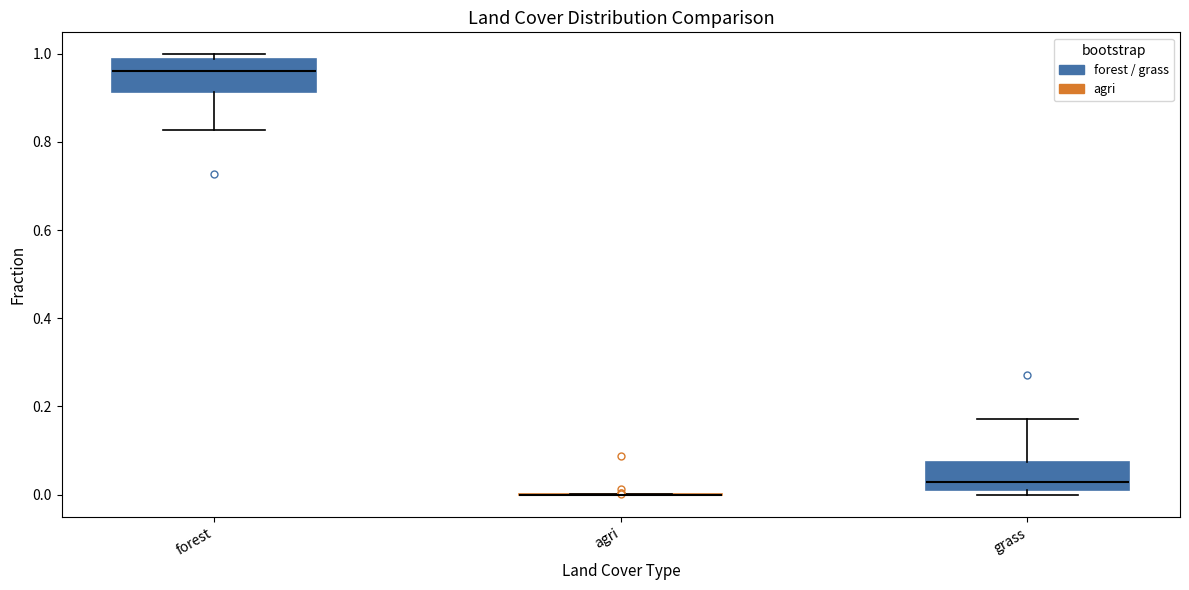

Reading left to right, read every box against the y-axis: the position of its median line, the range the box covers, and the ends of its whiskers. The values are not printed on the chart, so give them approximately, as read against the axis.

forest: median 0.96, box 0.92 to 0.98, whiskers 0.82 to 1.00
agri: box collapsed to a line at 0.00, whiskers 0.00 to 0.00
grass: median 0.02, box 0.00 to 0.08, whiskers 0.00 (just below the box's lower edge) to 0.18